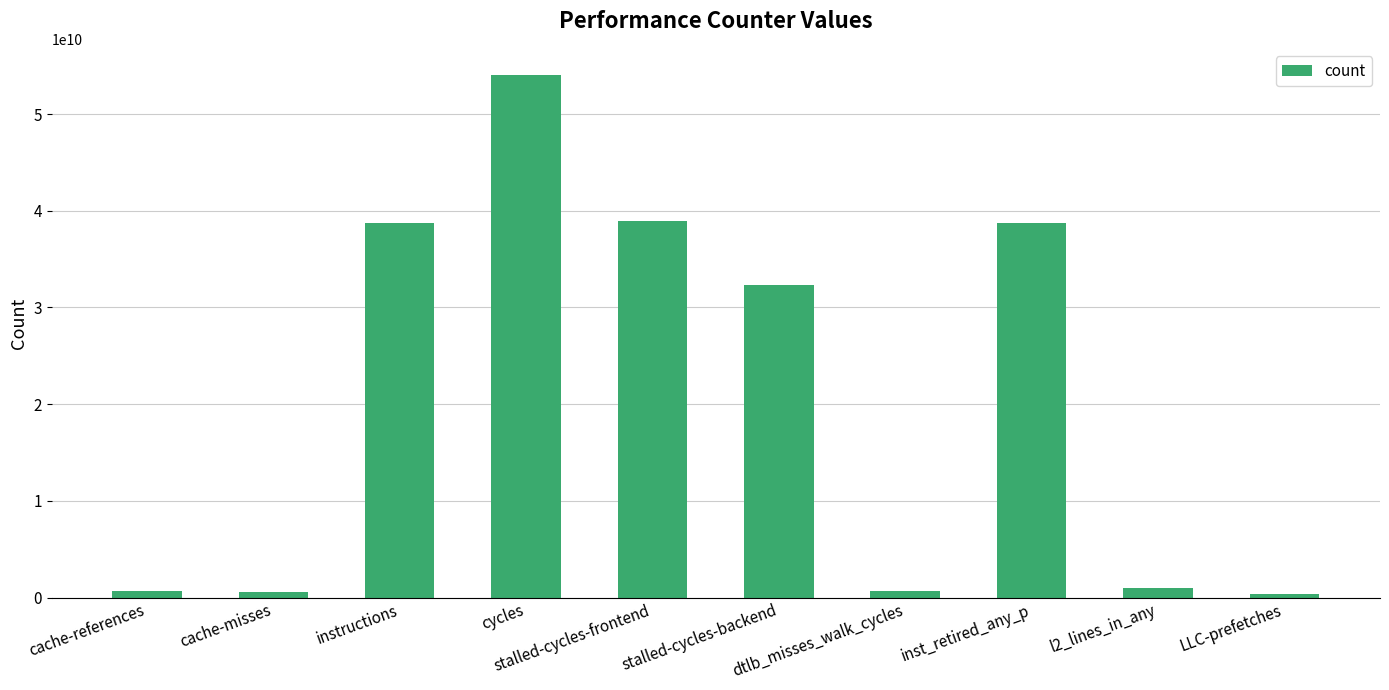

Is it true that the value at l2_lines_in_any is 1038910573?

True